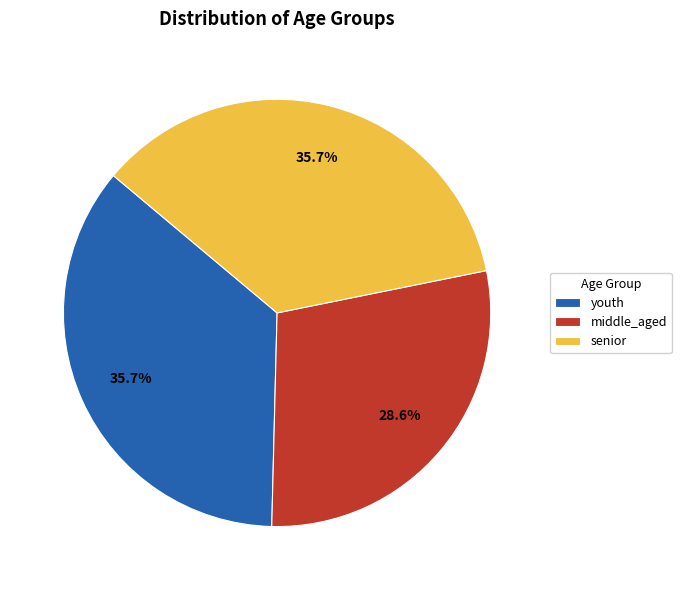

To the nearest percent, what portion does senior represent?

36%